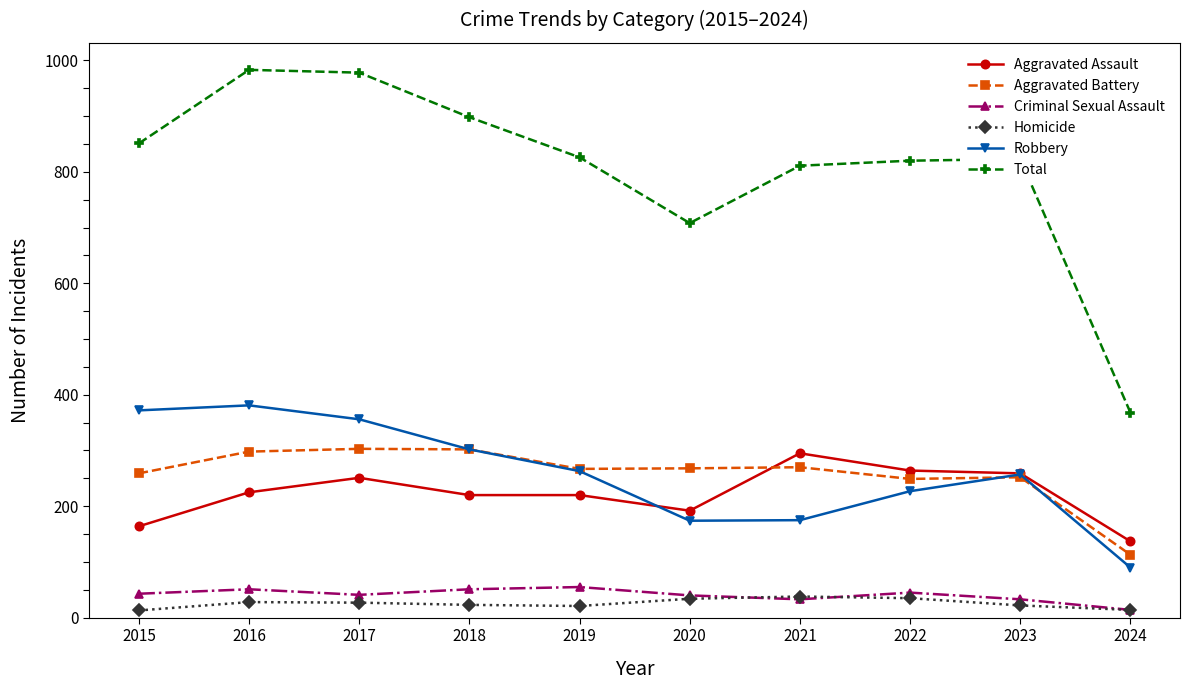

Which series has the largest range (max minus min)?

Total